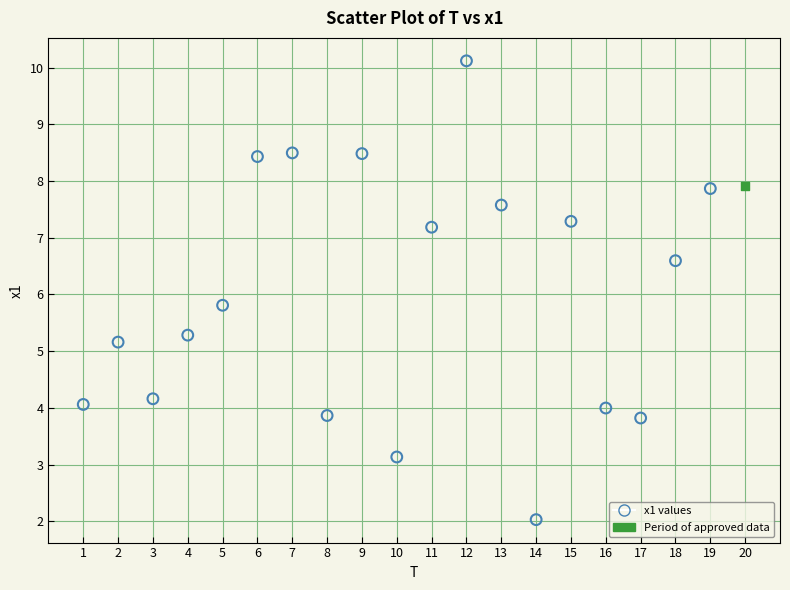

What are all the series names shown in the legend?

x1 values, Period of approved data